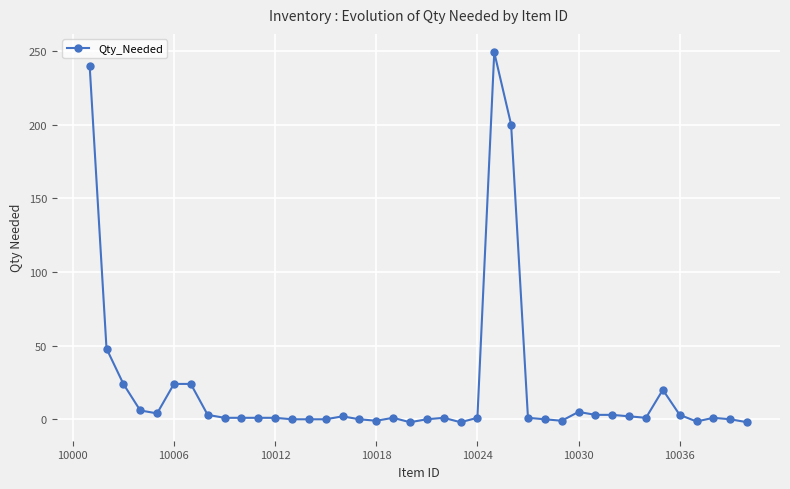

Count the number of data series in this chart.

1